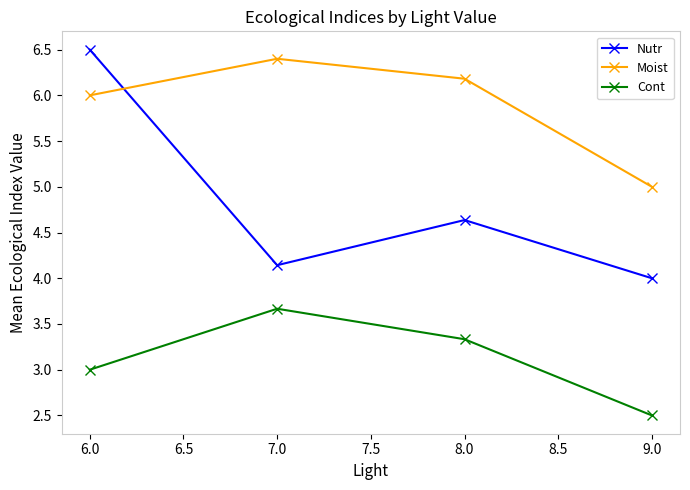

How many lines are shown in the chart?

3